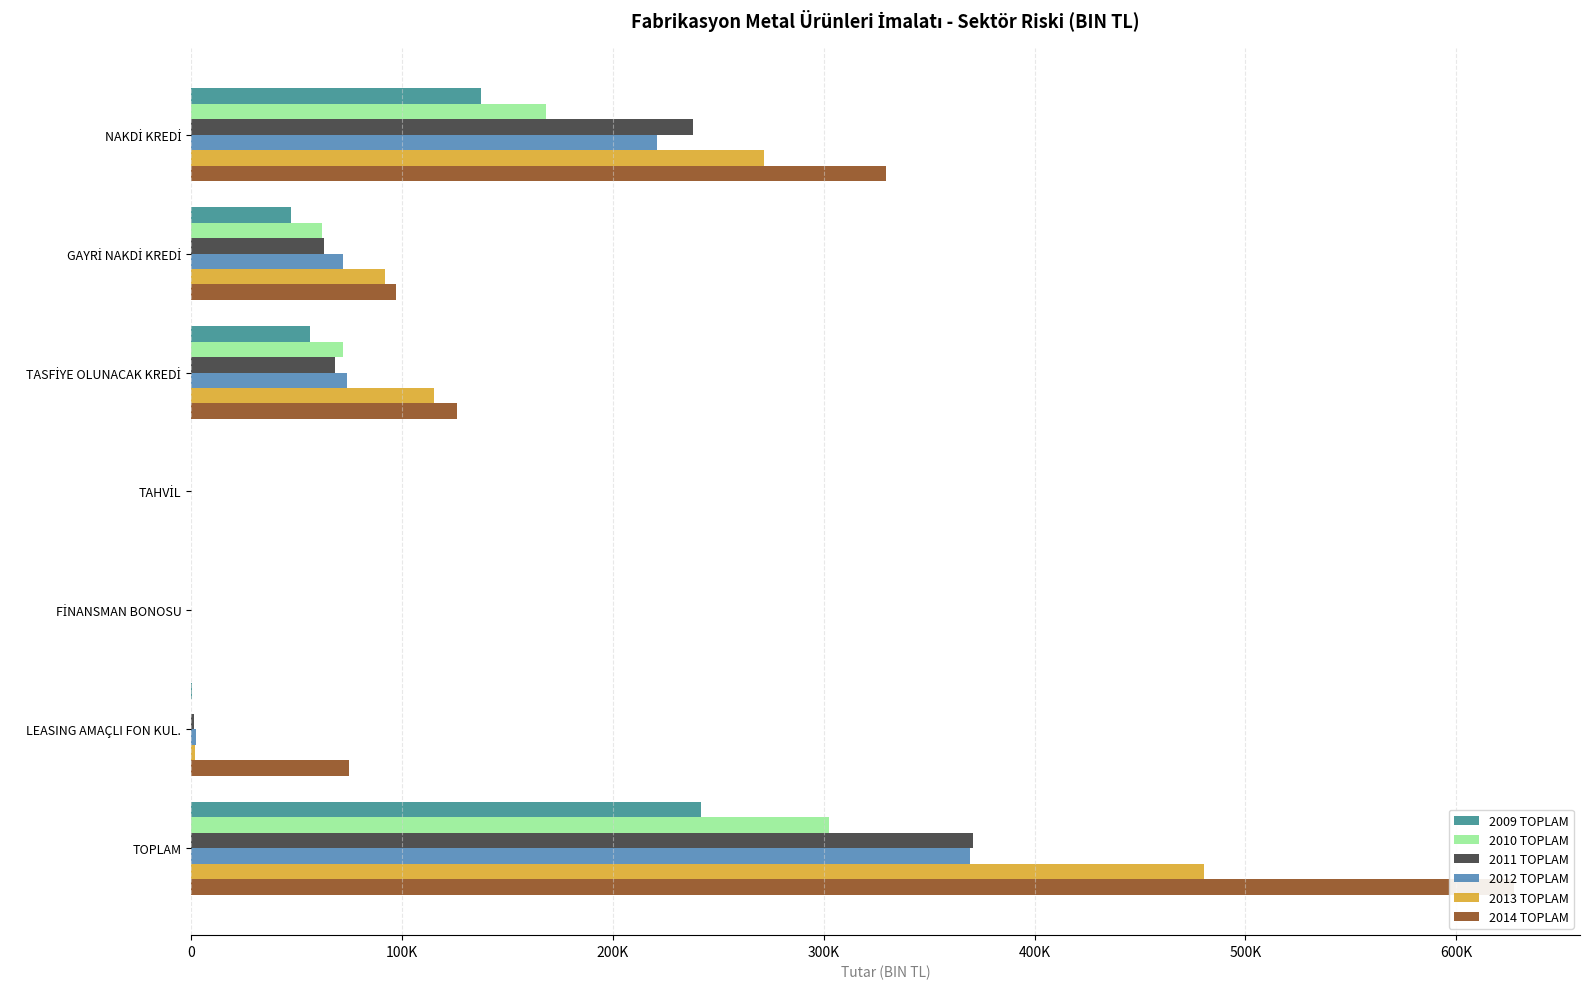

Which series has the largest range (max minus min)?

2014 TOPLAM